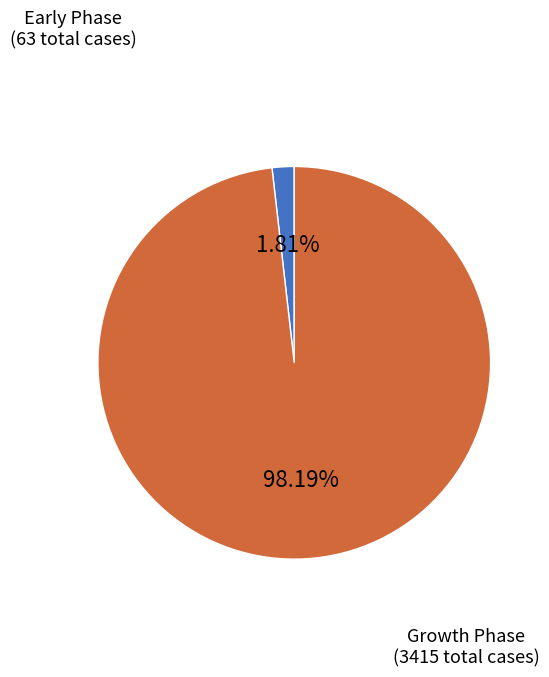

Rank the categories by value from lowest to highest.

Early Phase (63 total cases), Growth Phase (3415 total cases)